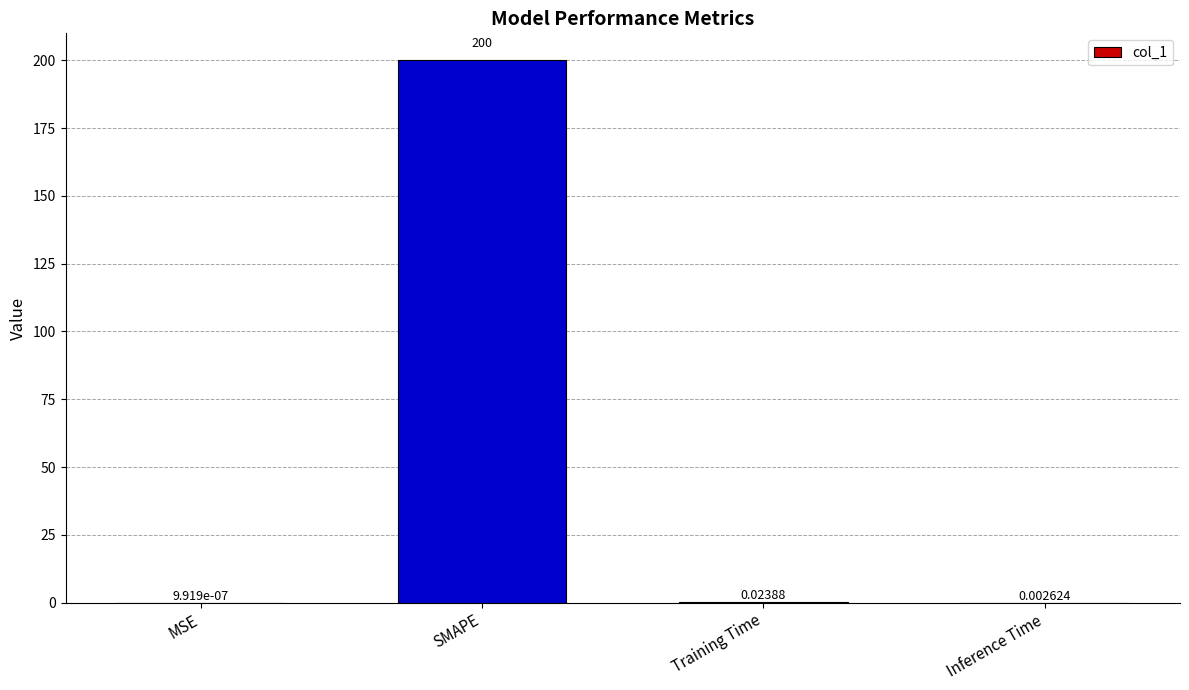

At which label is the value closest to 100?

Training Time